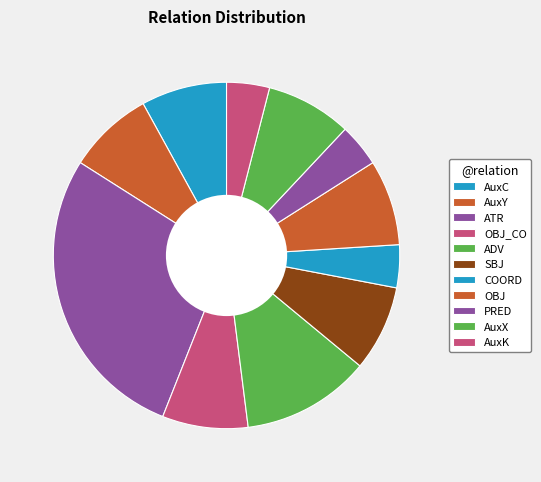

What is the largest slice in the pie chart?

ATR